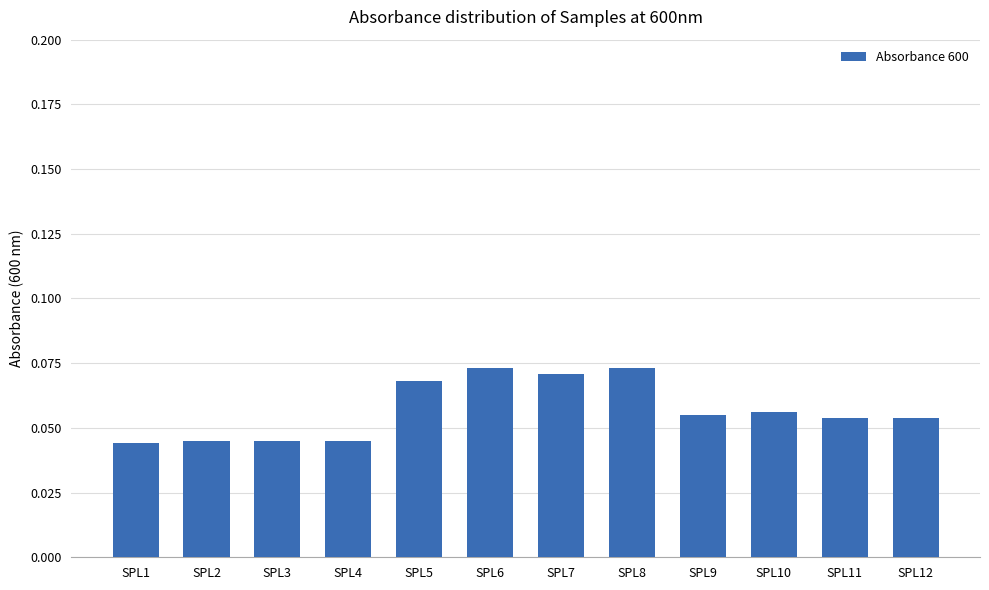

Which has a higher value, SPL6 or SPL11?

SPL6